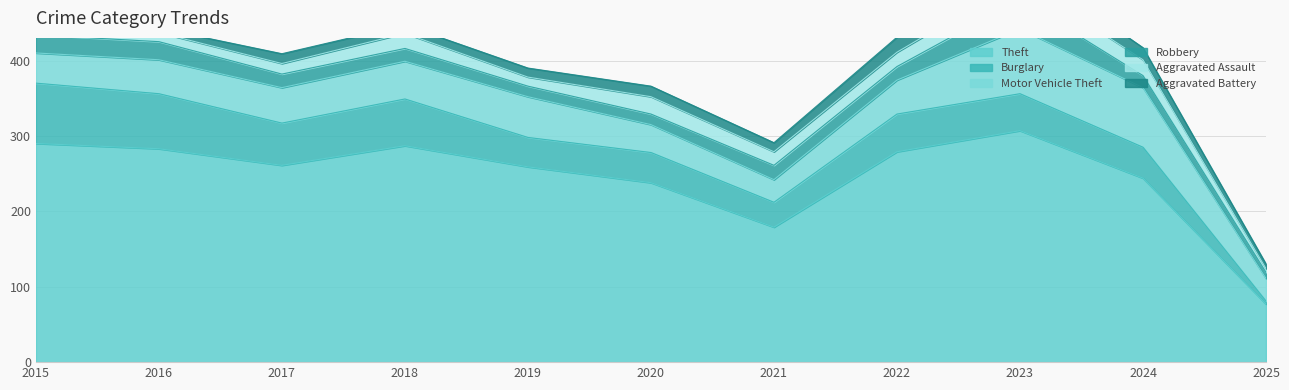

How many values in the Aggravated Battery series are below 12?

4